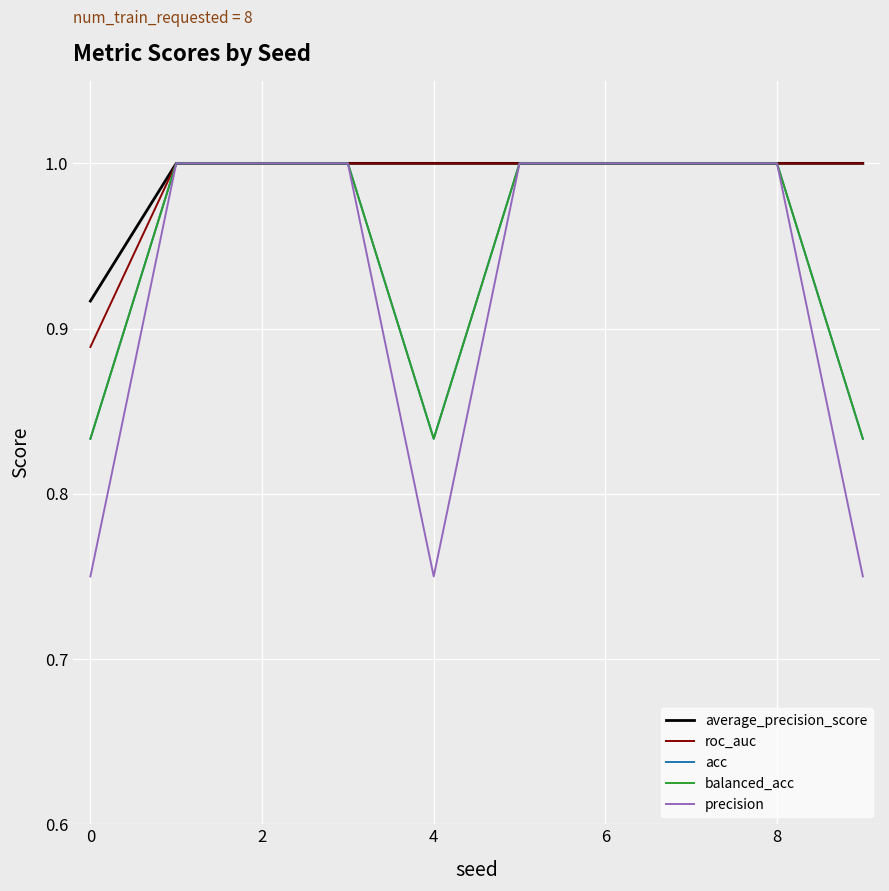

Does the chart have visible grid lines?

Yes